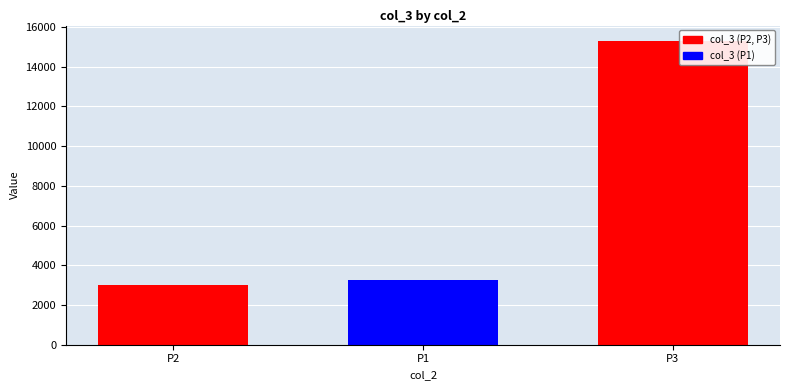

What is the difference between the maximum and minimum values?

12300